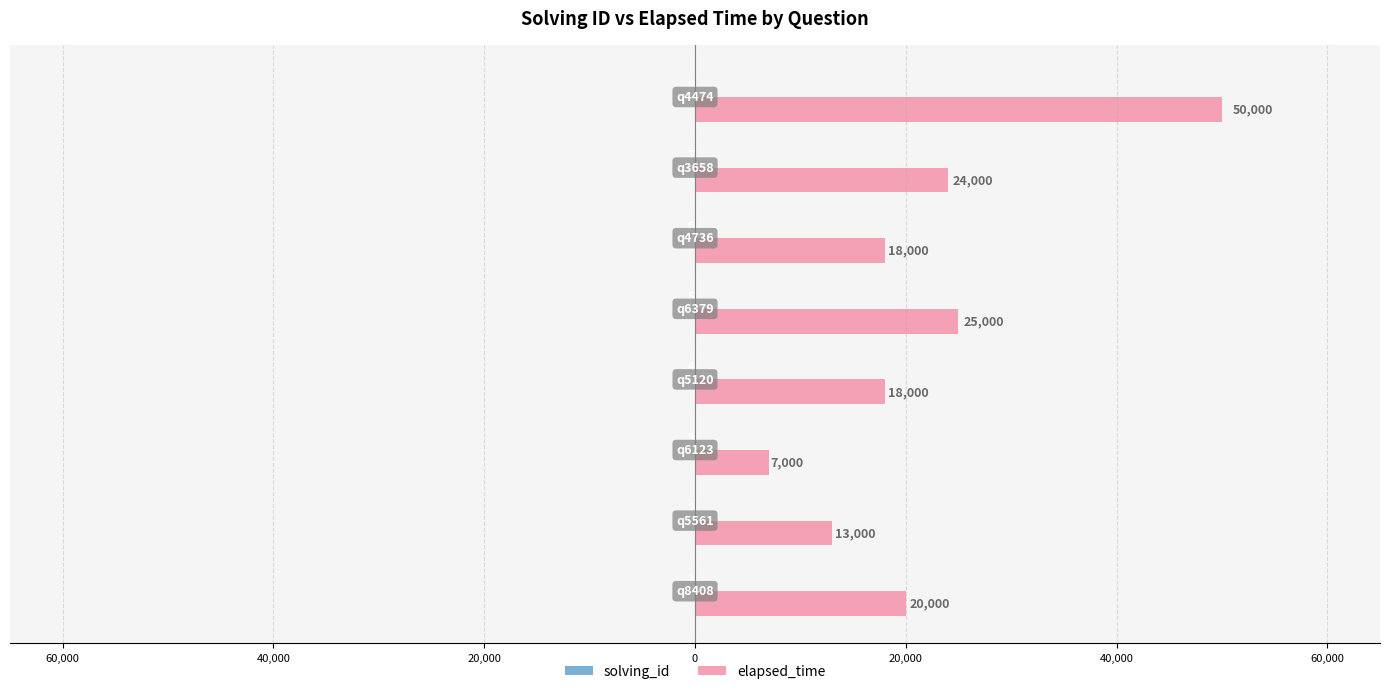

How many values in the solving_id series exceed -4?

3